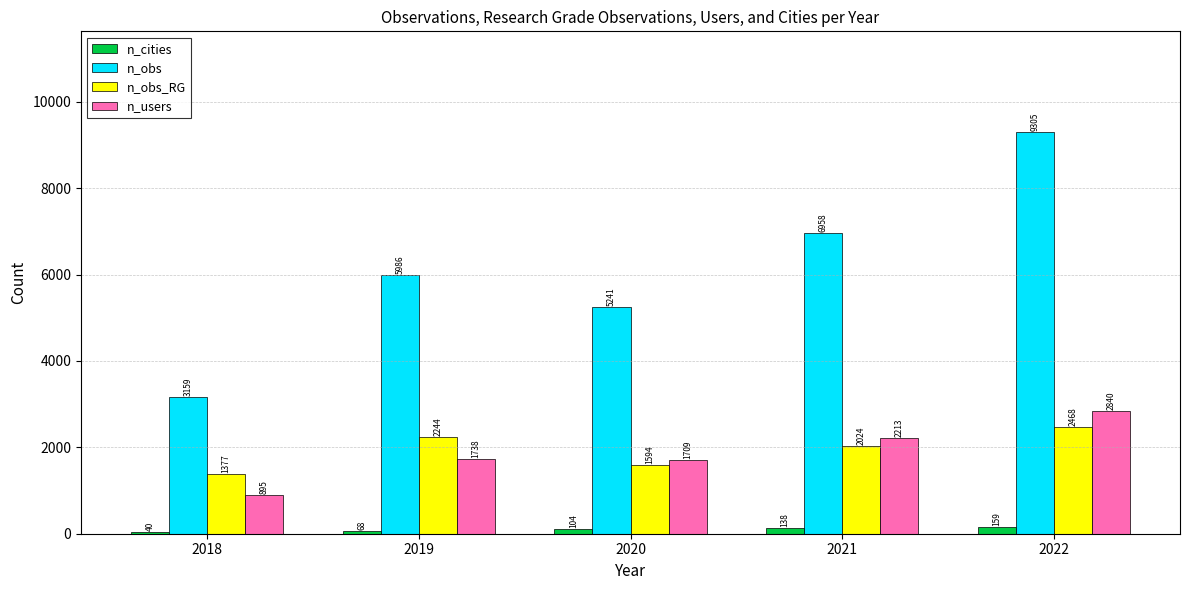

Is the value of n_users at 2022 greater than the value of n_obs at 2021?

No